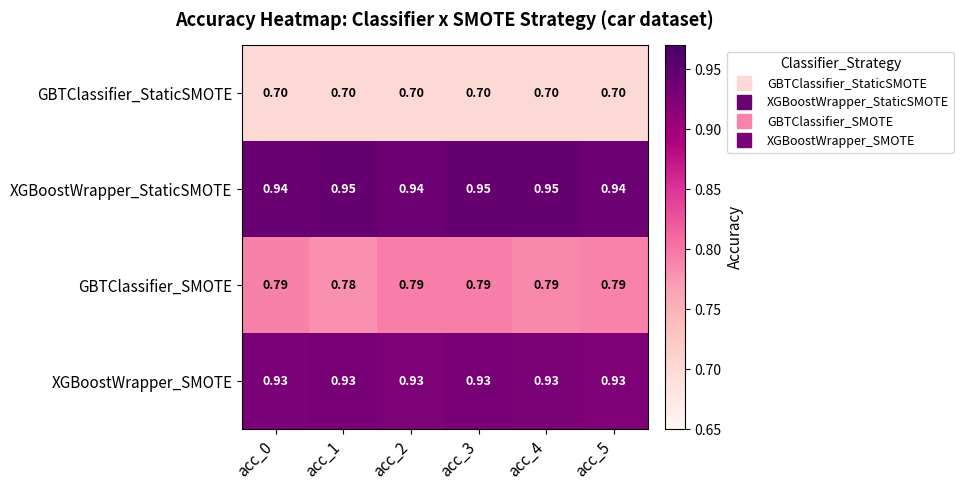

What is the total value across all series at acc_5?

3.4